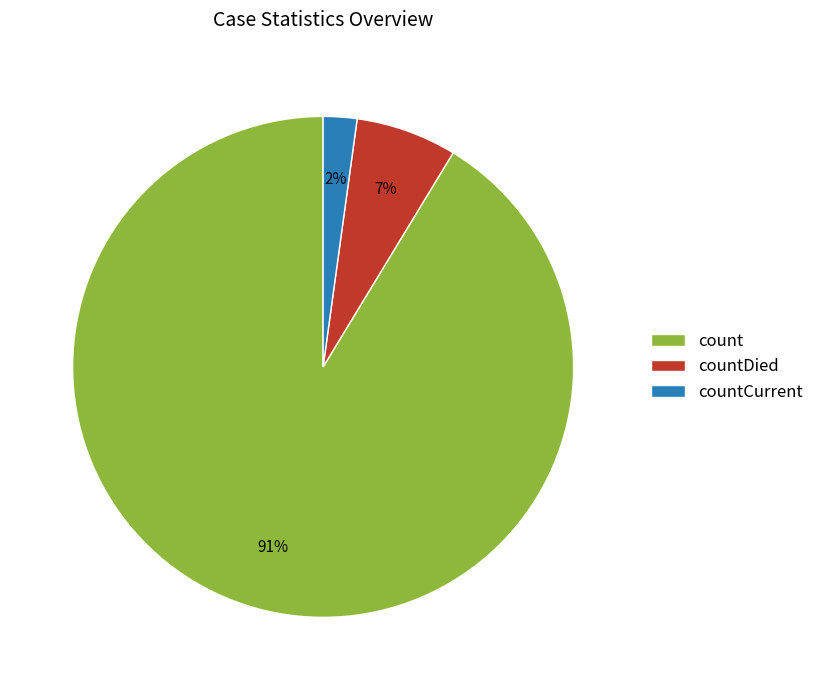

The countCurrent slice represents 2% of the pie. True or false?

True